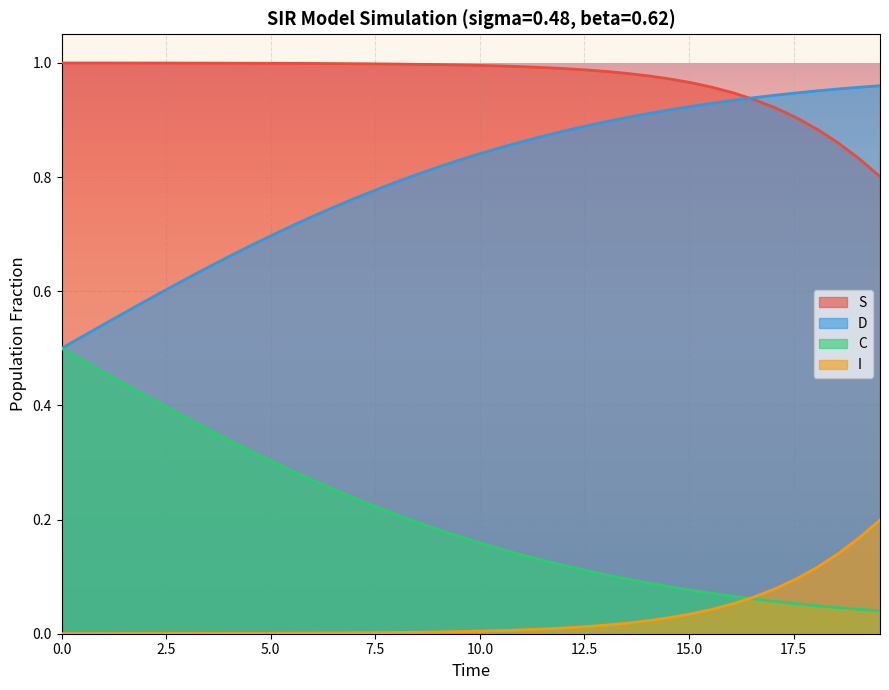

What are all the series names shown in the legend?

S, D, C, I